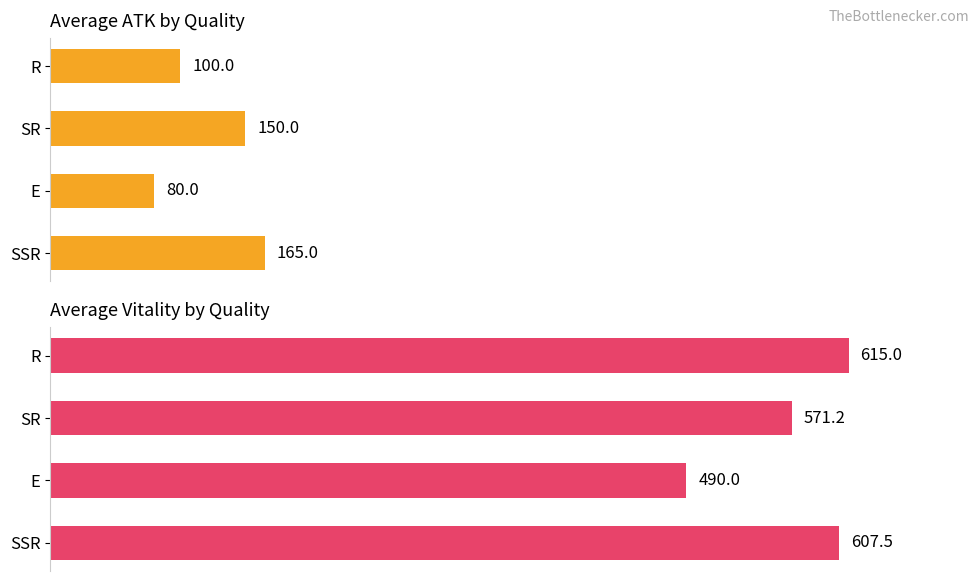

Count the number of data series in this chart.

2